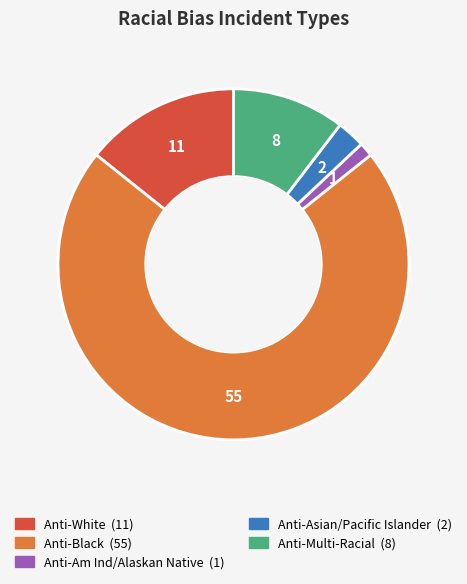

Count the number of slices in the pie.

5